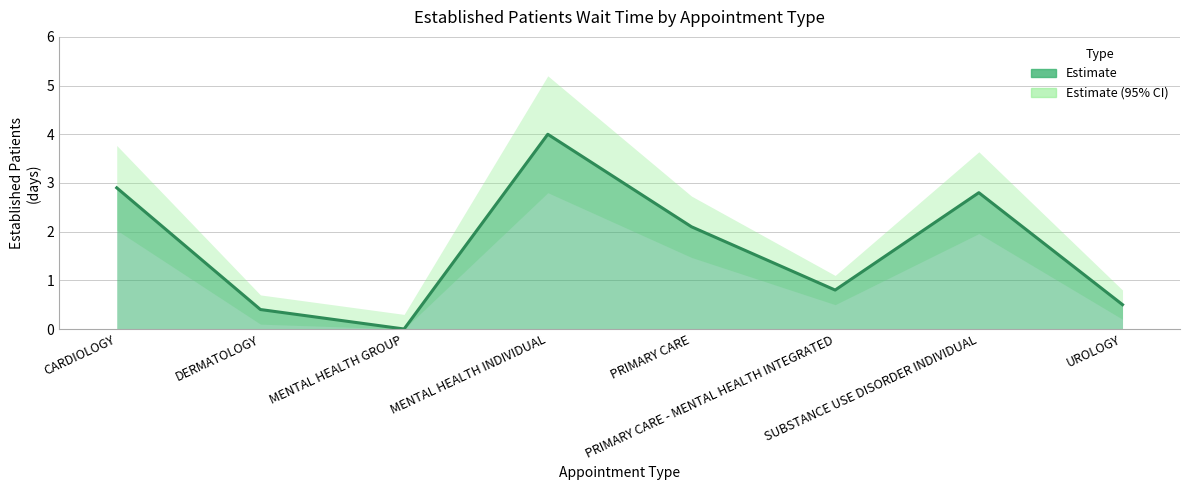

How many interior local peaks (higher than both neighbors) does the data have?

2